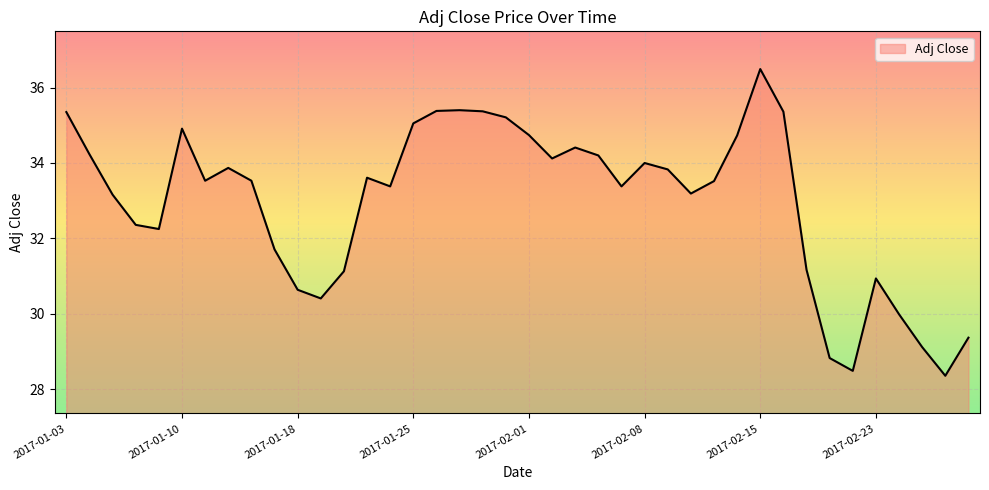

What is the difference between the maximum and minimum values?

8.1